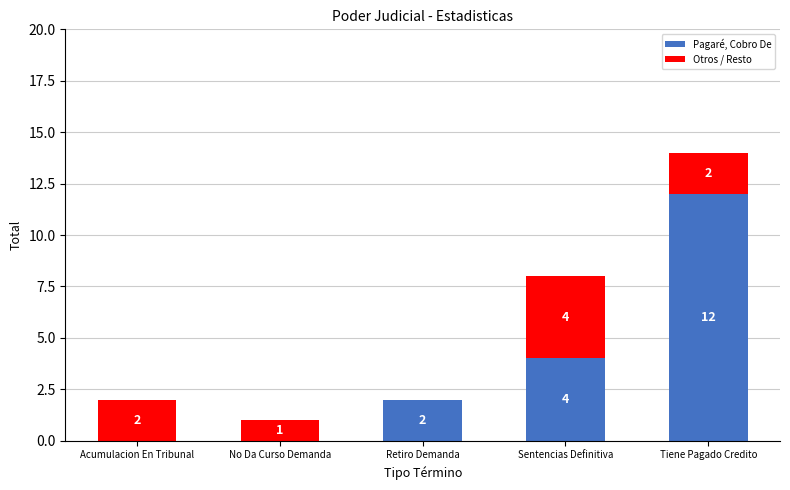

Is it true that Pagaré, Cobro De equals -4 at Acumulacion En Tribunal?

False